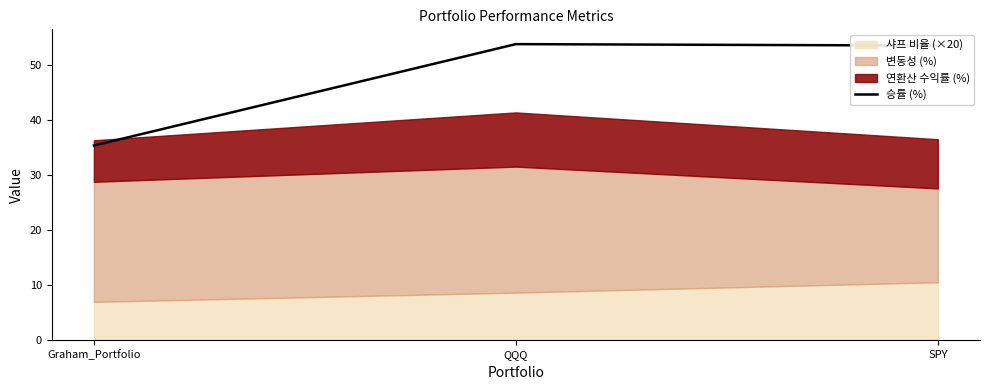

Reading right to left, list all the values displayed in this chart.

SPY=53.5	QQQ=53.7	Graham_Portfolio=35.3